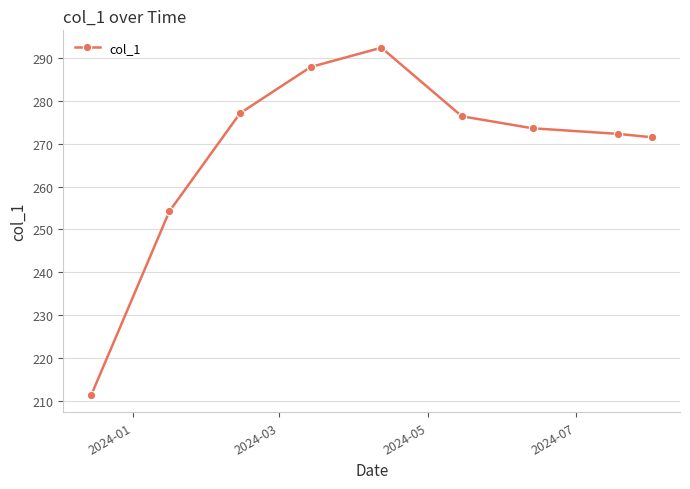

What is the maximum value shown in the chart?

292.4